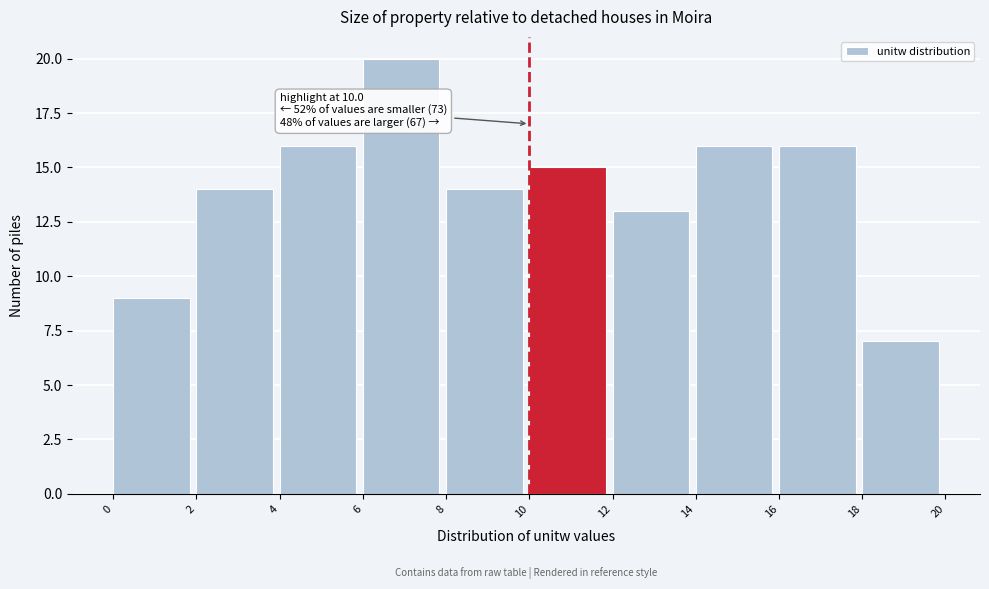

Over which range of the x-axis is the bar tallest?

6 to 8